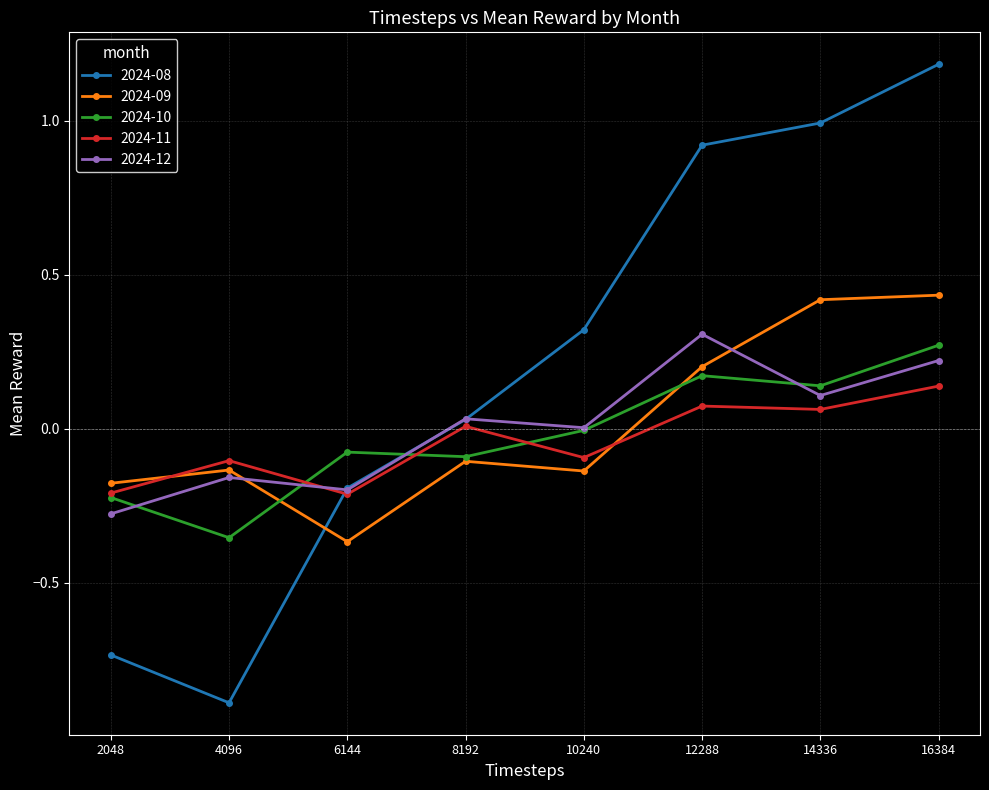

At how many categories does at least one series exceed 0?

5